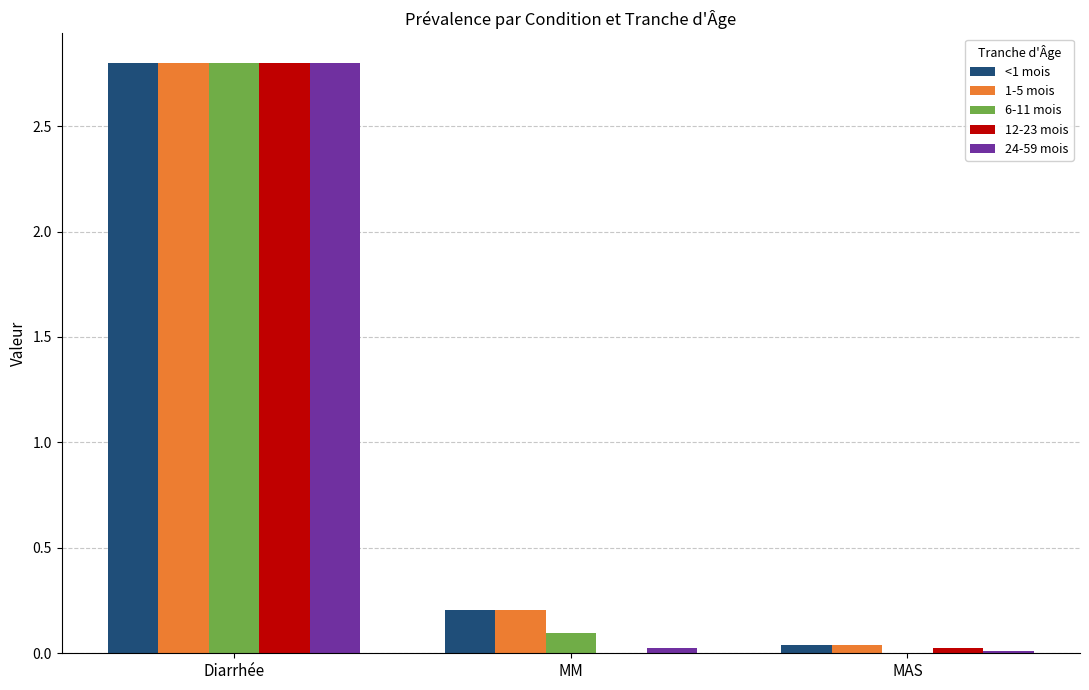

The 1-5 mois series shows 0.0 at MAS. True or false?

True